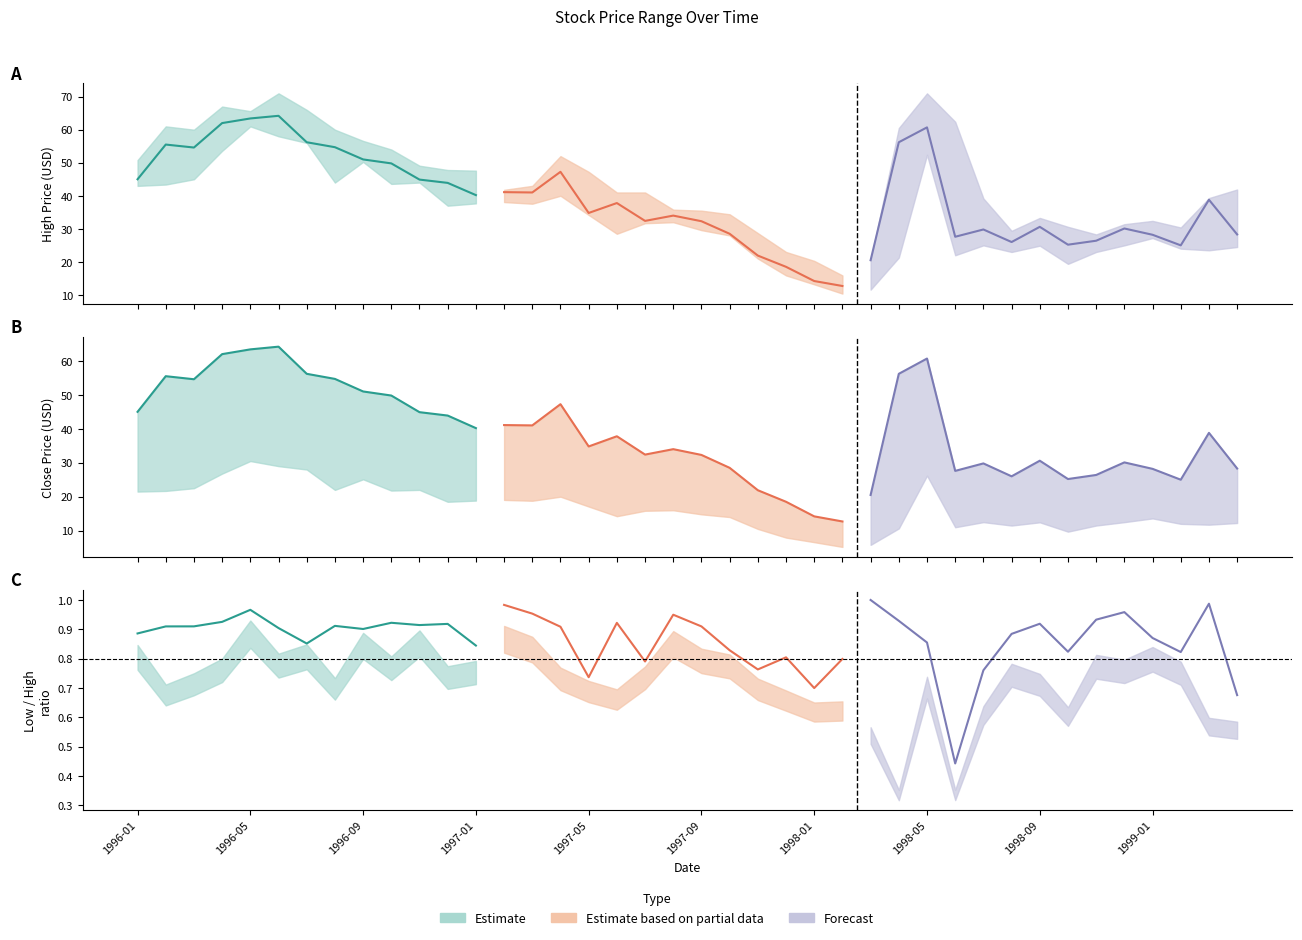

How many lines are shown in the chart?

3